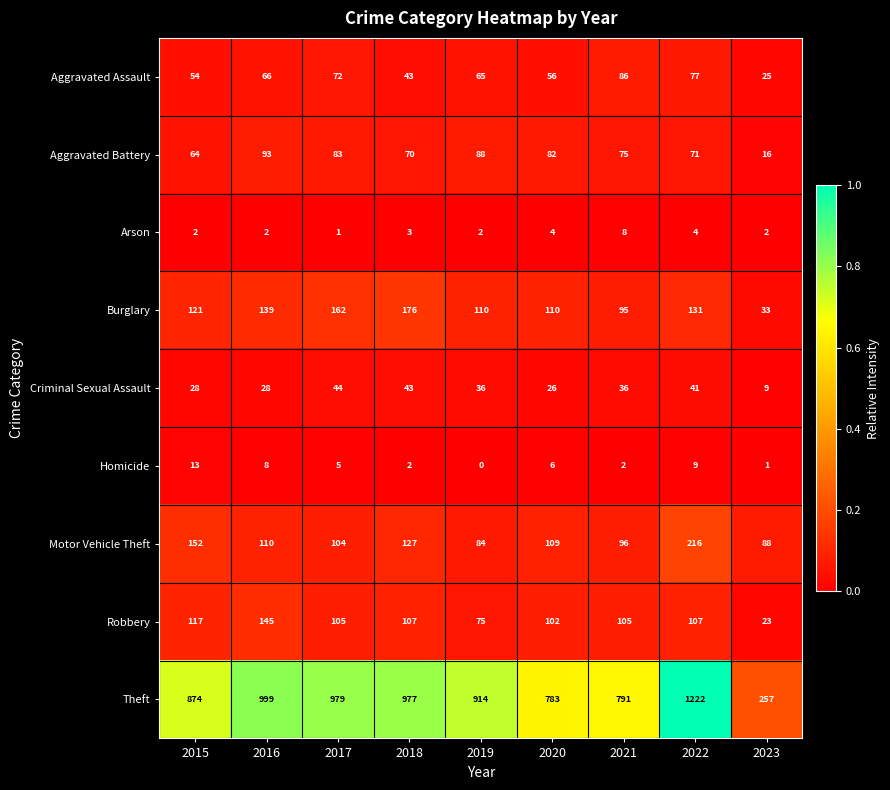

What is the spread (max minus min) of values at 2017?

978